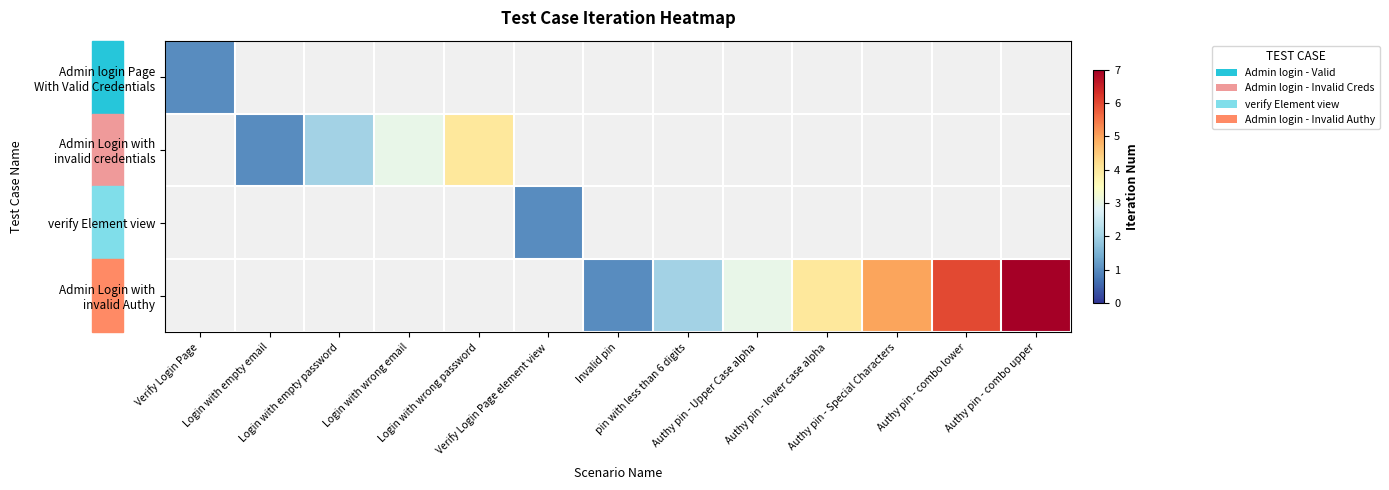

What is the minimum value shown in the chart?

1.0